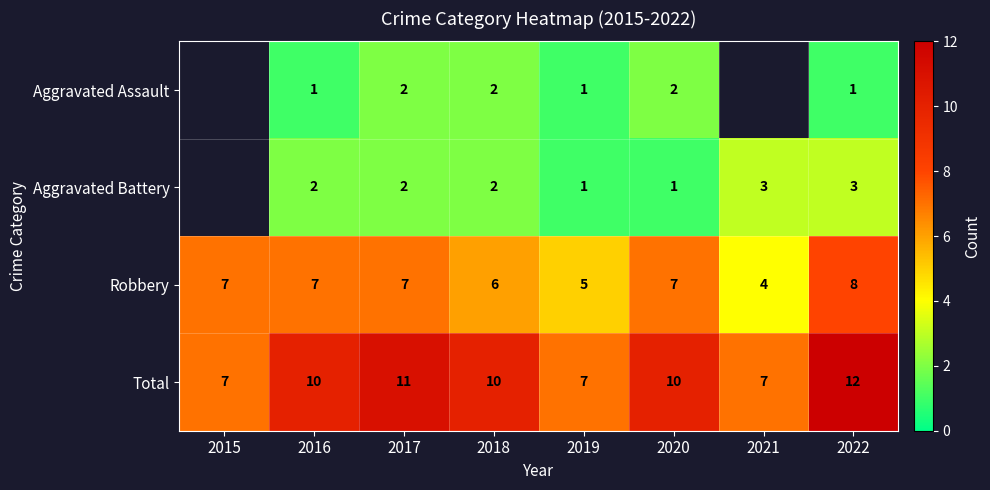

Is the value of Aggravated Battery at 2018 greater than the value of Robbery at 2017?

No